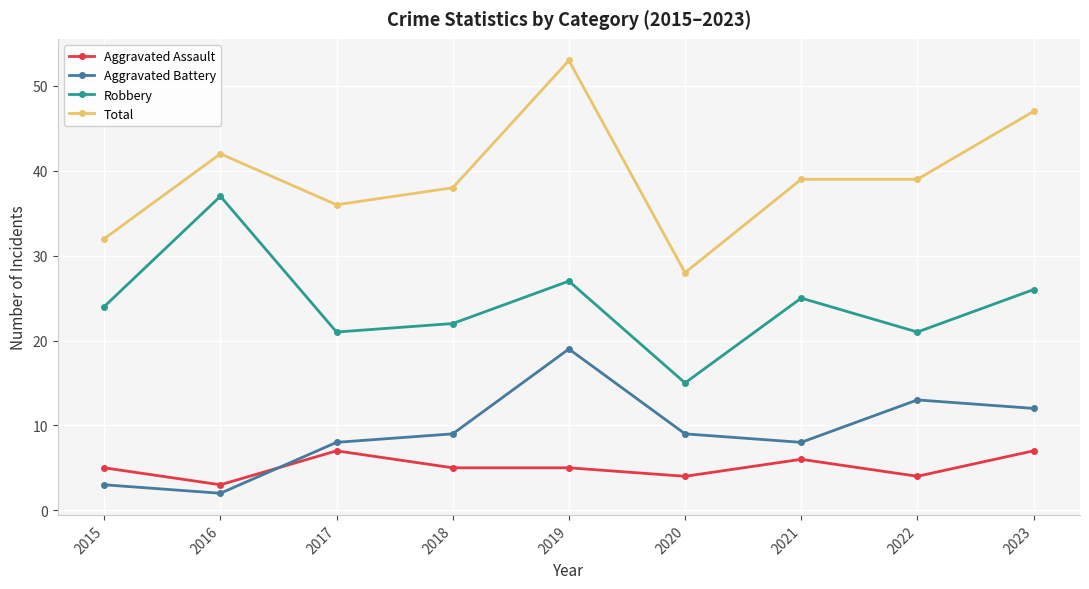

How many data points in Total are less than 39?

4